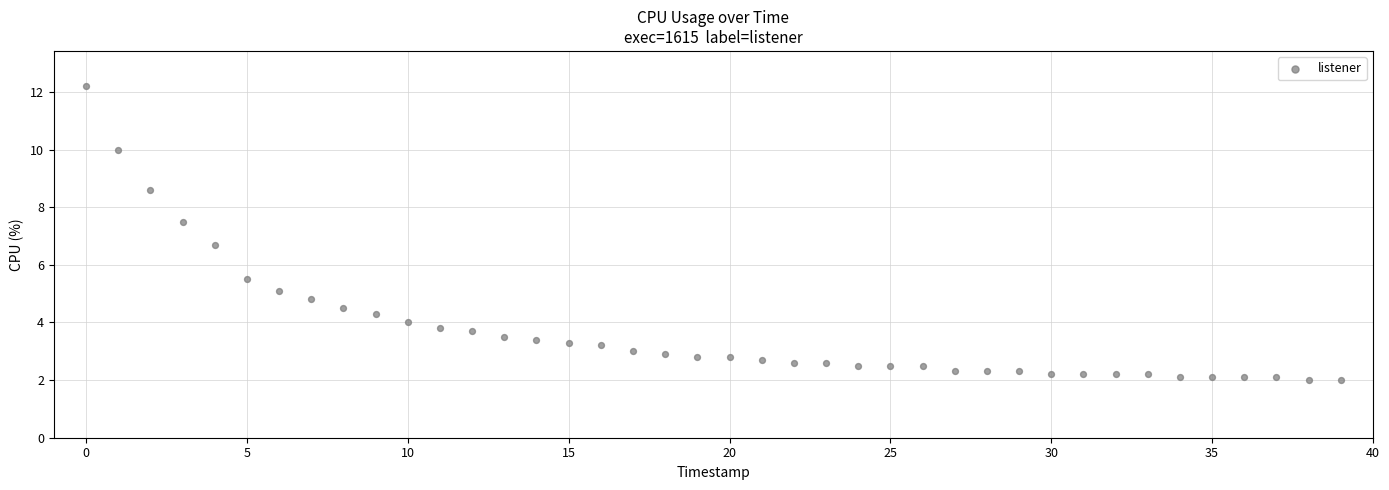

What Y value in the scatter plot is closest to 7?

6.7